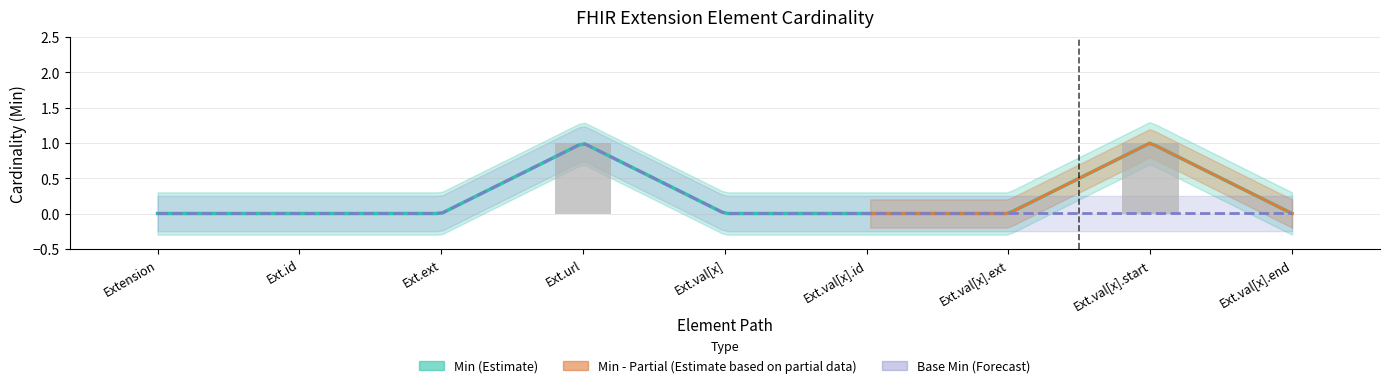

Between Ext.val[x].id and Ext.ext, which is larger?

Ext.val[x].id